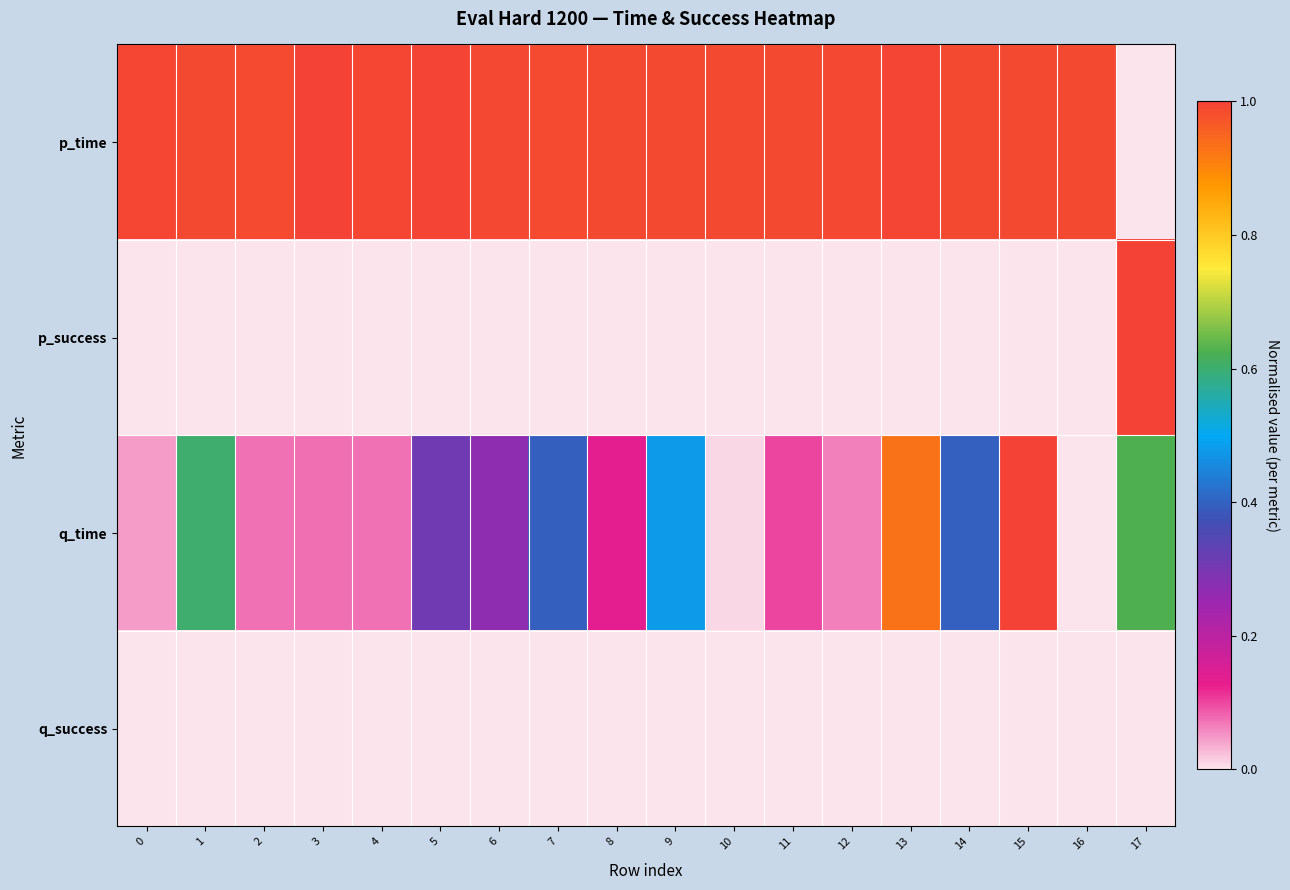

What is the total value across all series at 4?

1.1